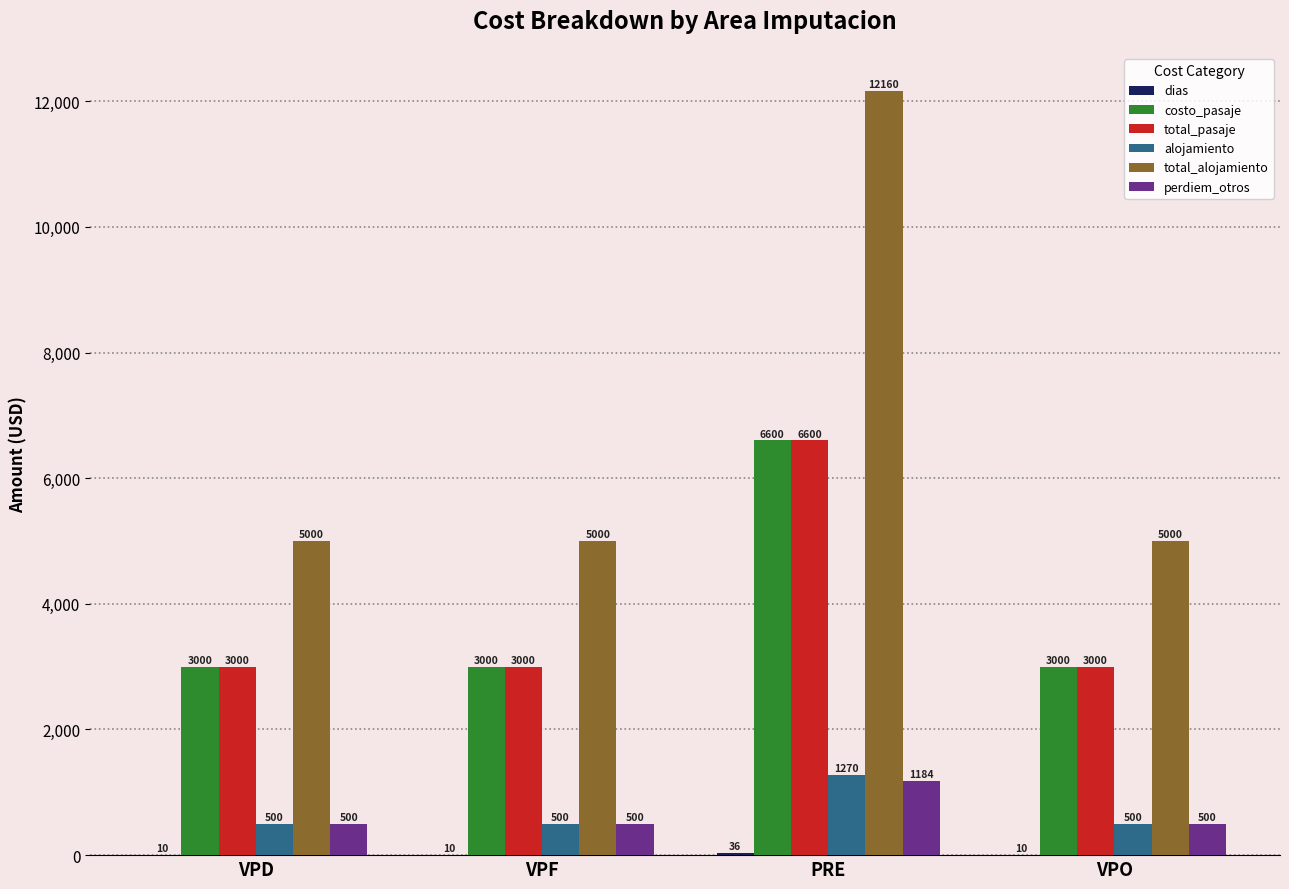

The value of costo_pasaje at VPO is 5216. True or false?

False